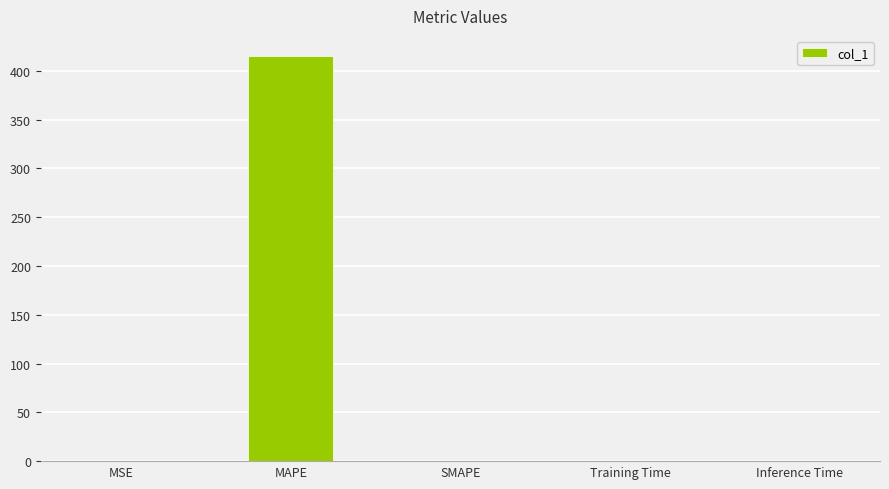

Are the bars horizontal?

No